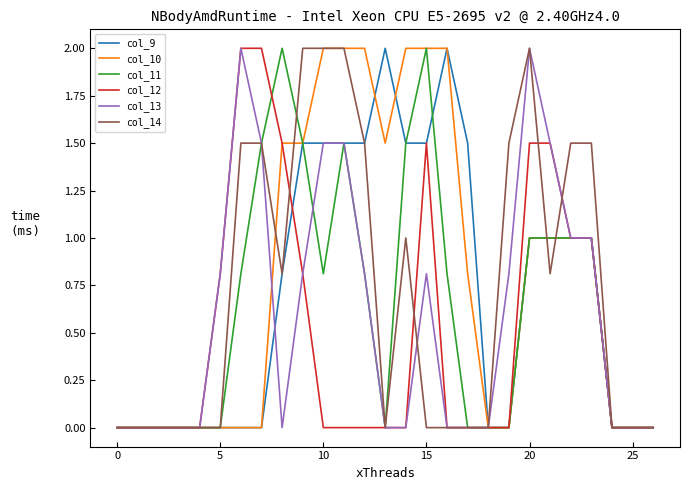

What is the difference between the maximum and minimum values in the col_12 series?

2.0